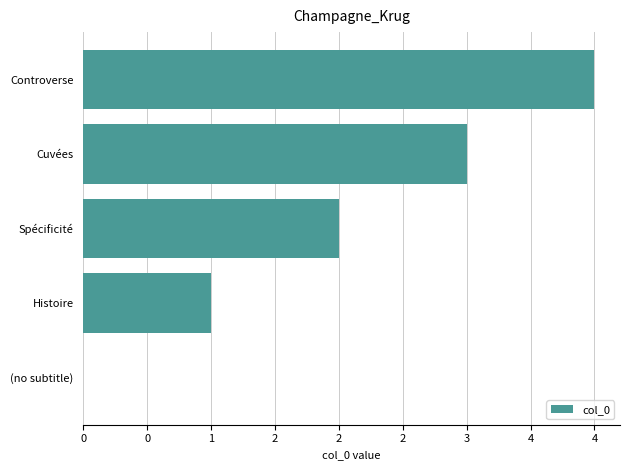

Count the number of data series in this chart.

1